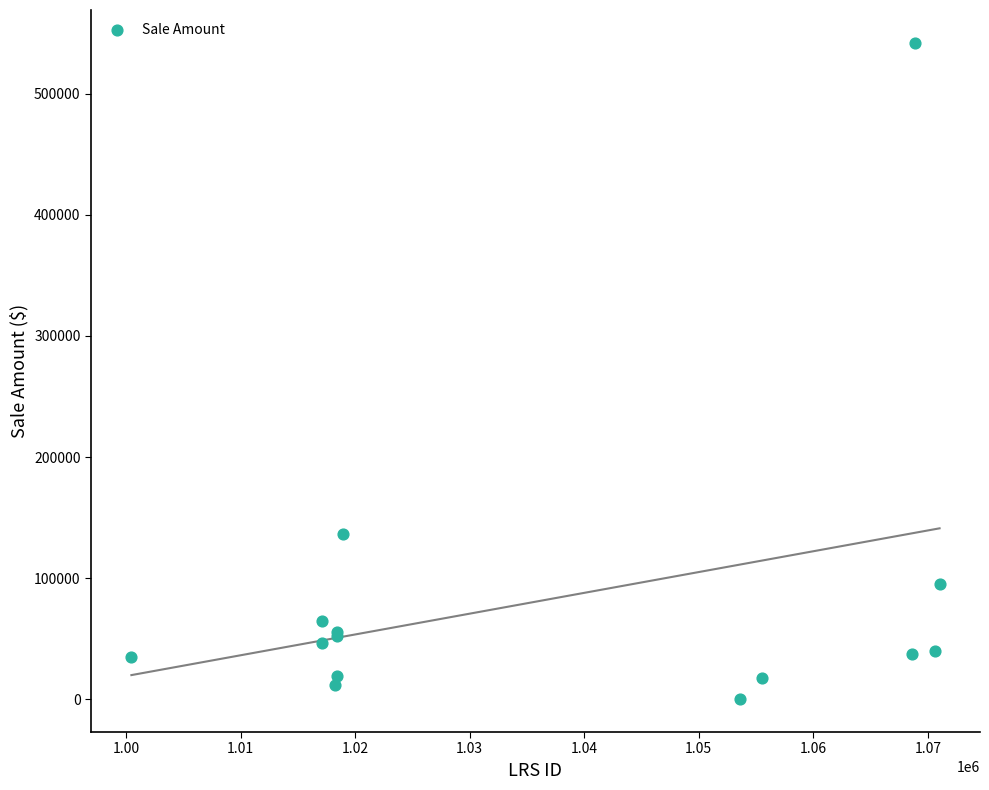

What Y value in the scatter plot is closest to 271075?

136400.0